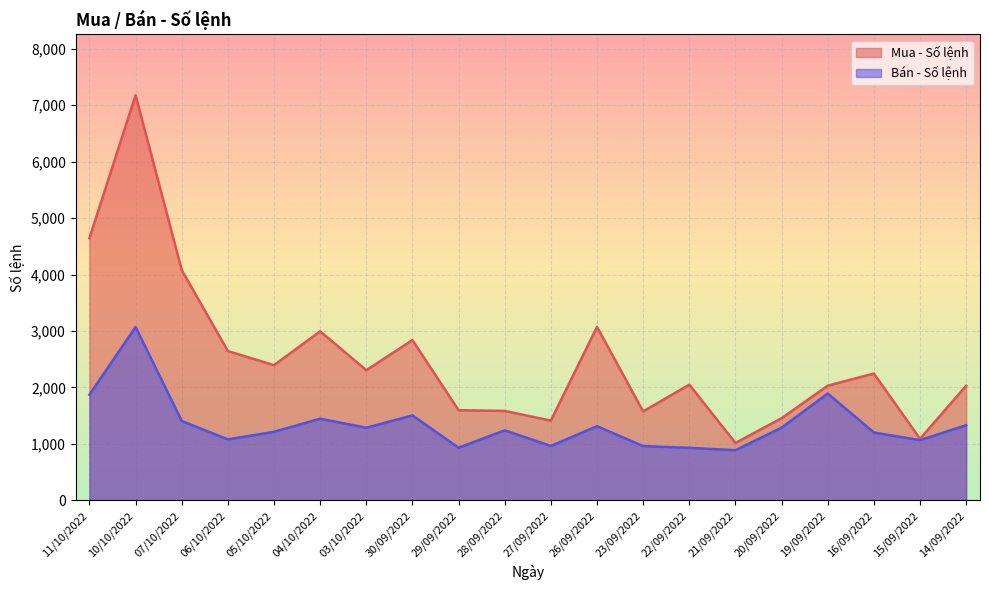

What is the sum of all Bán - Số lệnh values?

26903